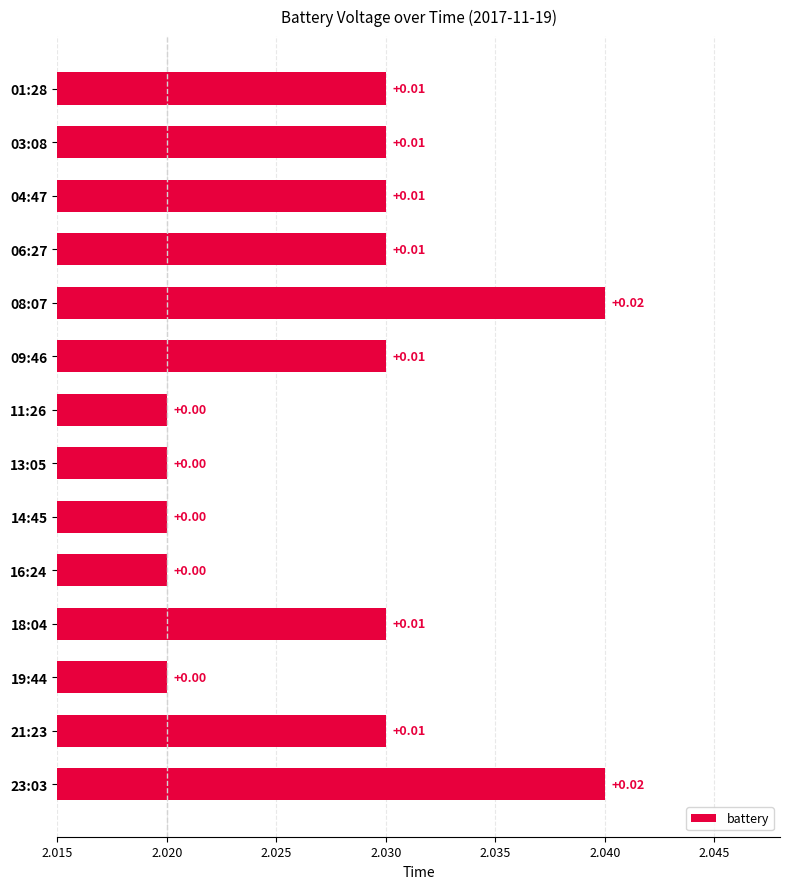

Are the bars horizontal?

Yes